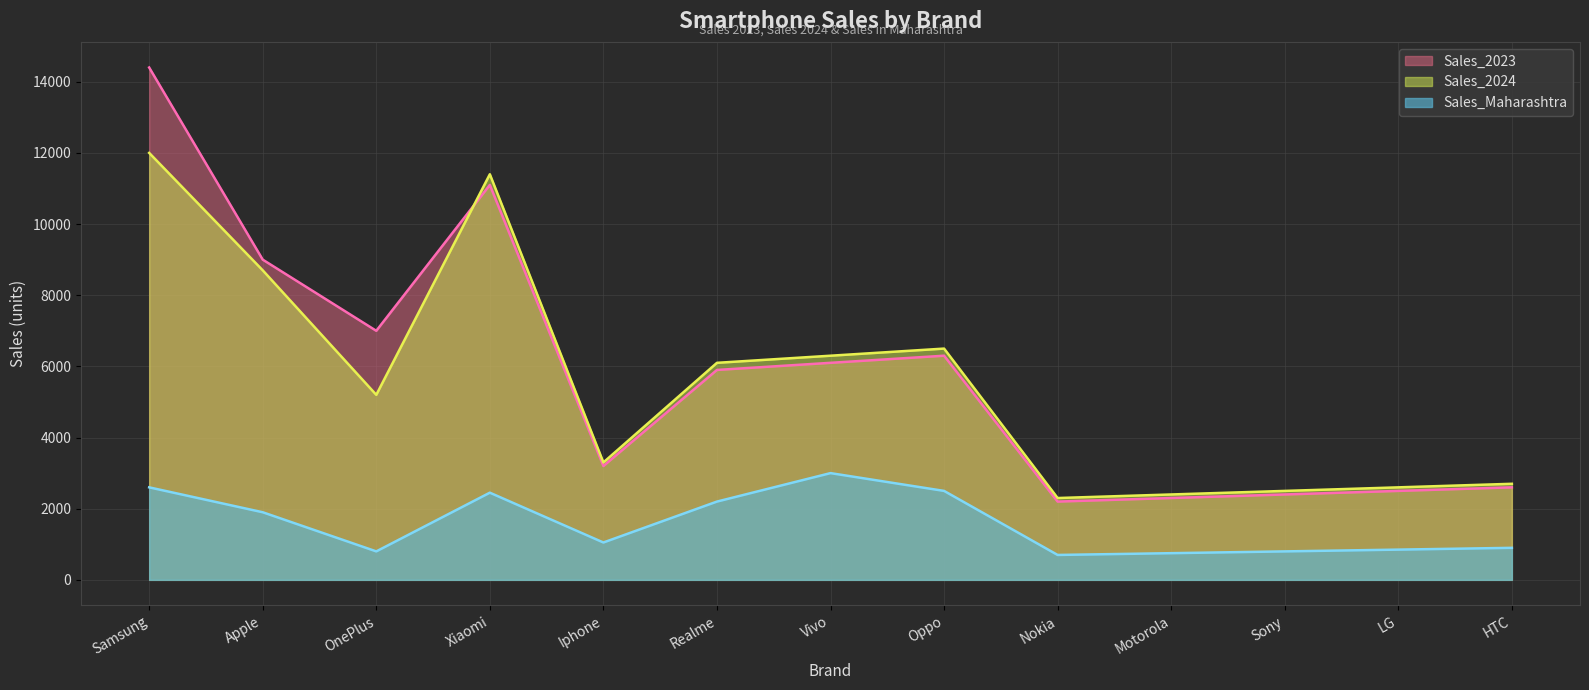

Reading left to right, what are all the values shown in this chart?

Sales_Maharashtra: 2600	1900	800	2450	1050	2200	3000	2500	700	750	800	850	900
Sales_2024: 12000	8700	5200	11400	3300	6100	6300	6500	2300	2400	2500	2600	2700
Sales_2023: 14400	9000	7000	11100	3200	5900	6100	6300	2200	2300	2400	2500	2600